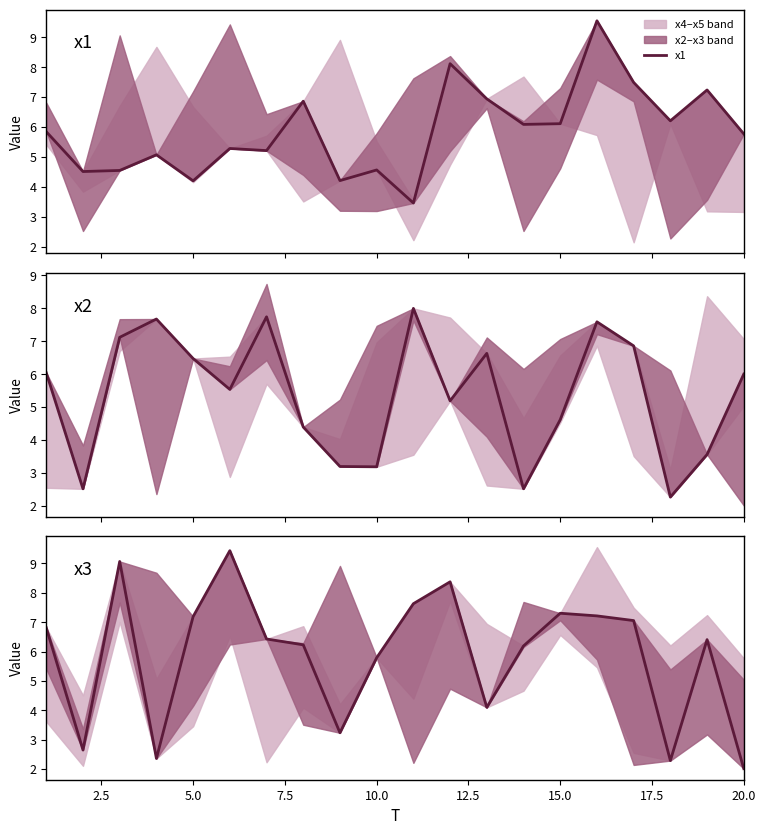

Where is the first local minimum for x2?

2.5